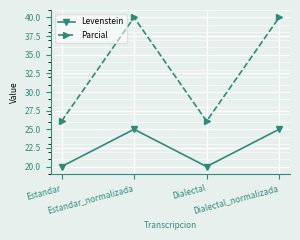

What is the difference between the maximum and minimum values in the Levenstein series?

5.0